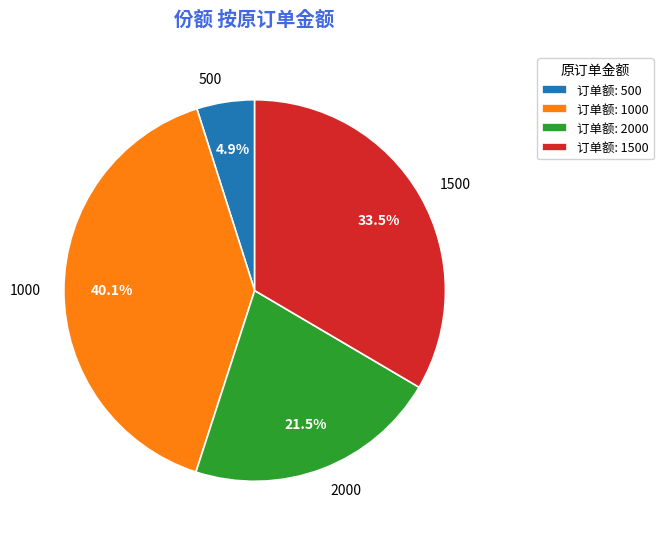

What is the smallest slice in the pie chart?

500